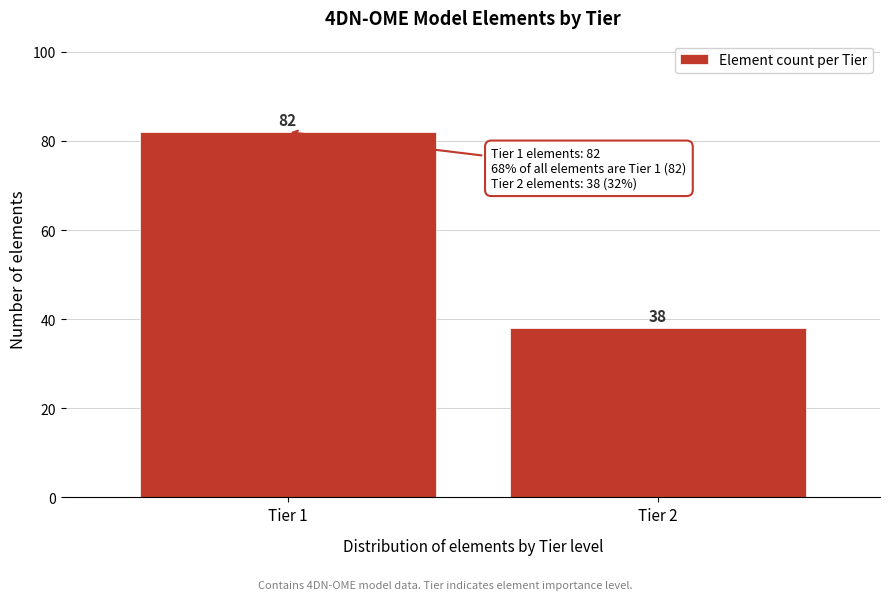

Reading left to right, extract all data points from this chart.

Tier 1=82	Tier 2=38